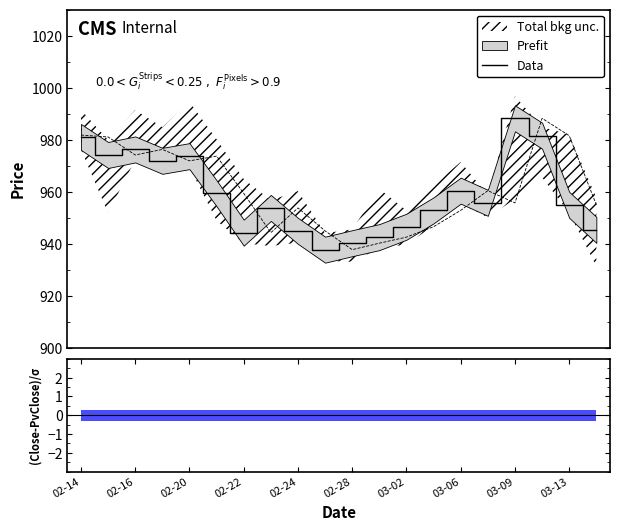

What is the maximum value for Data?

988.2